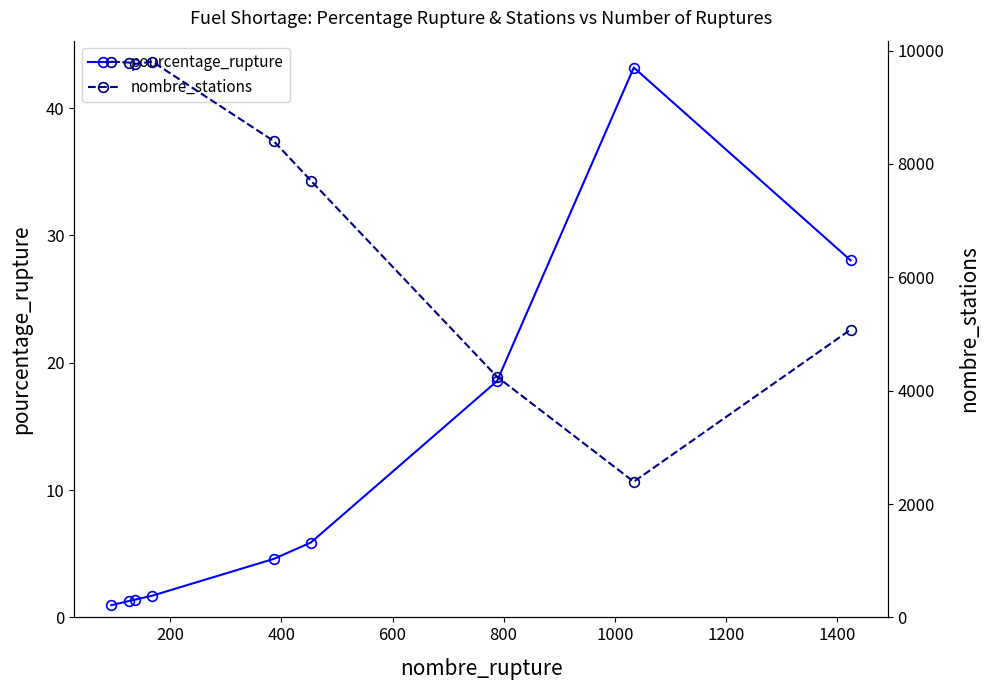

What is the minimum value shown in the chart?

1.0